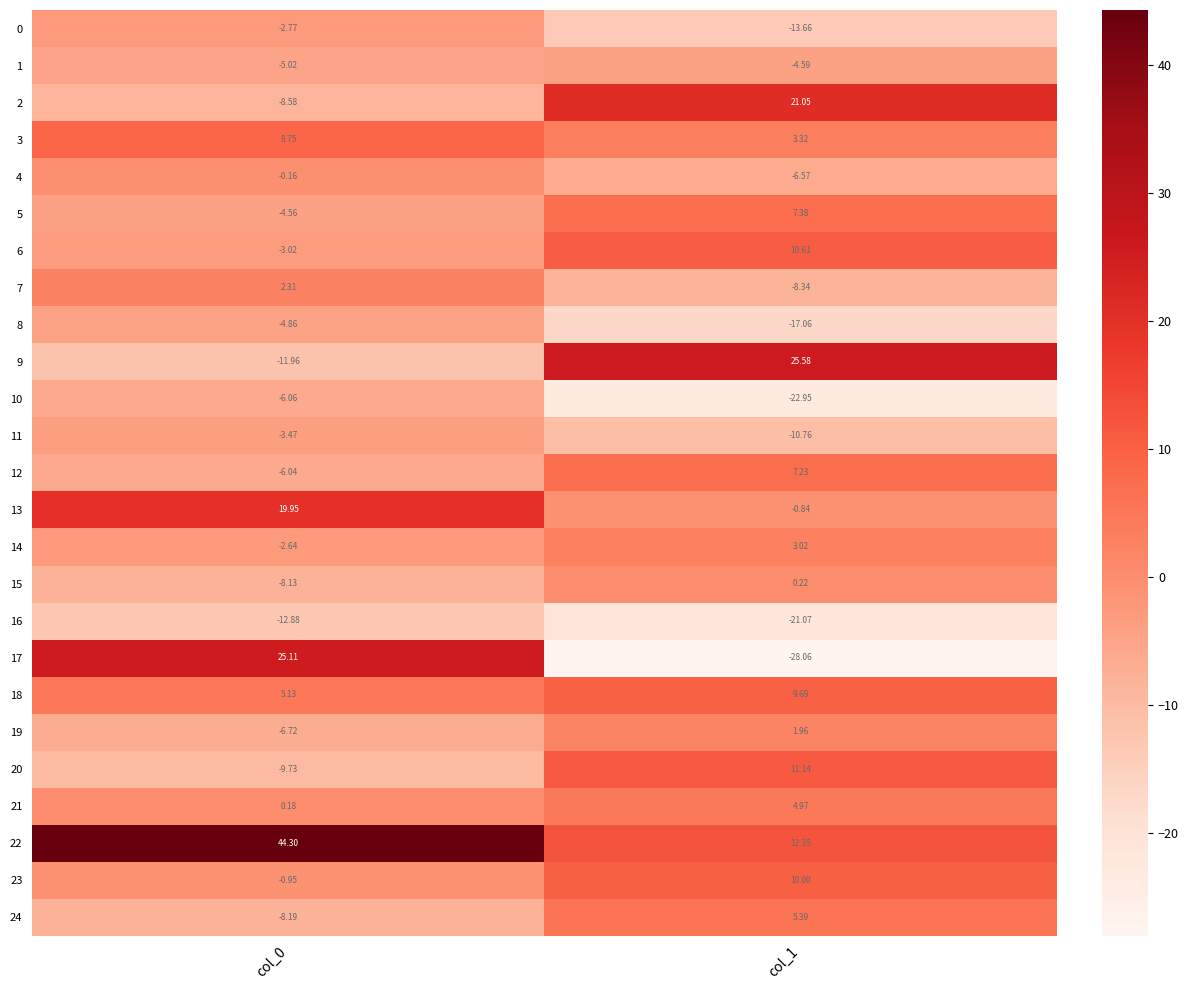

Is the value of 6 at col_1 greater than the value of 20 at col_1?

No